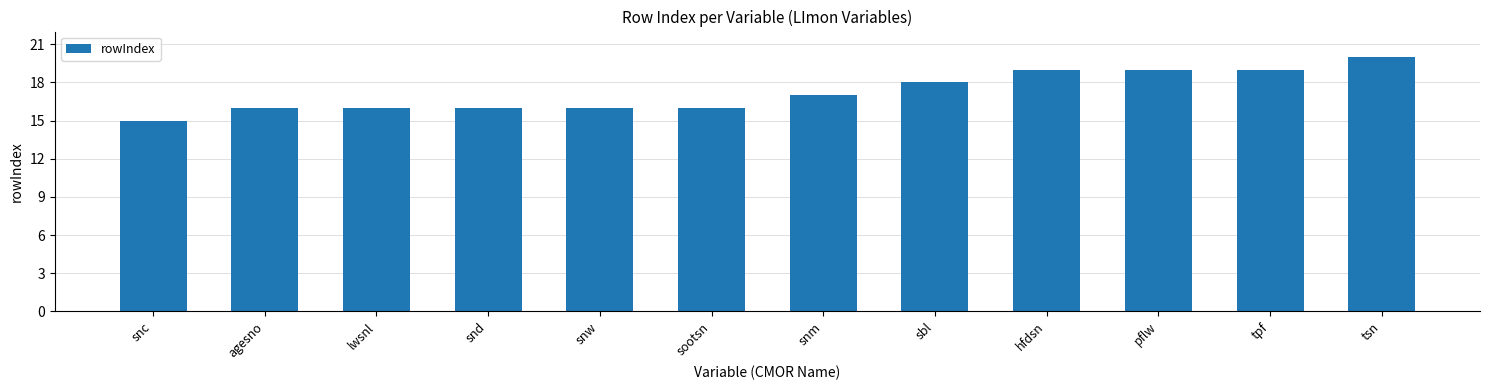

What is the label of the 12th bar from the left?

tsn